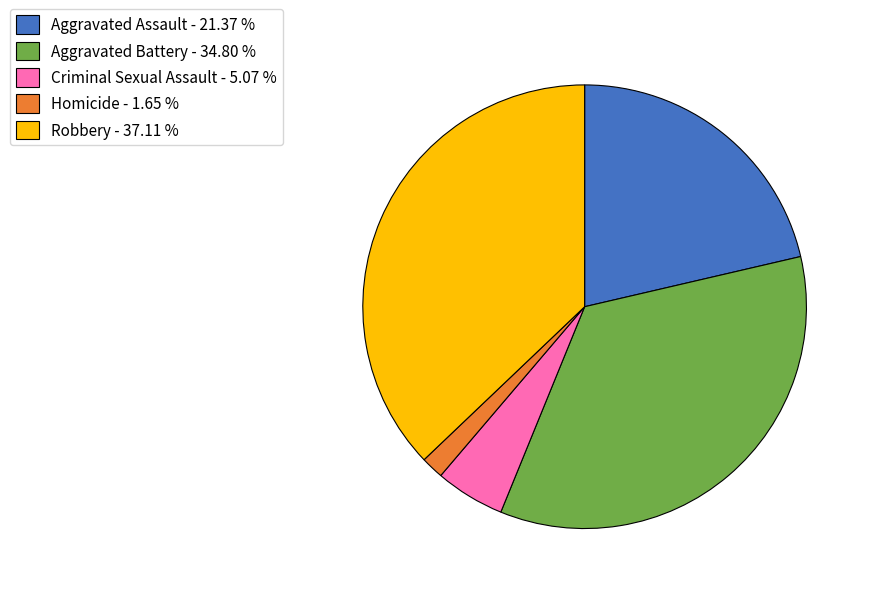

Which category has the biggest portion of the pie?

Robbery